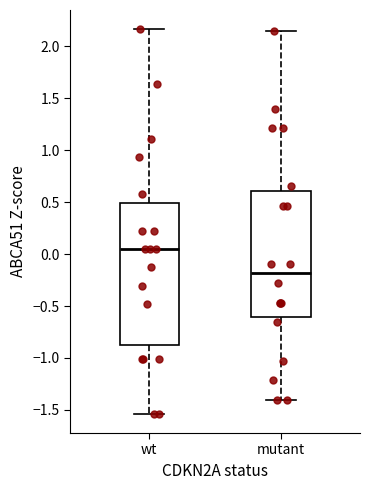

Which box's median line is the highest?

wt